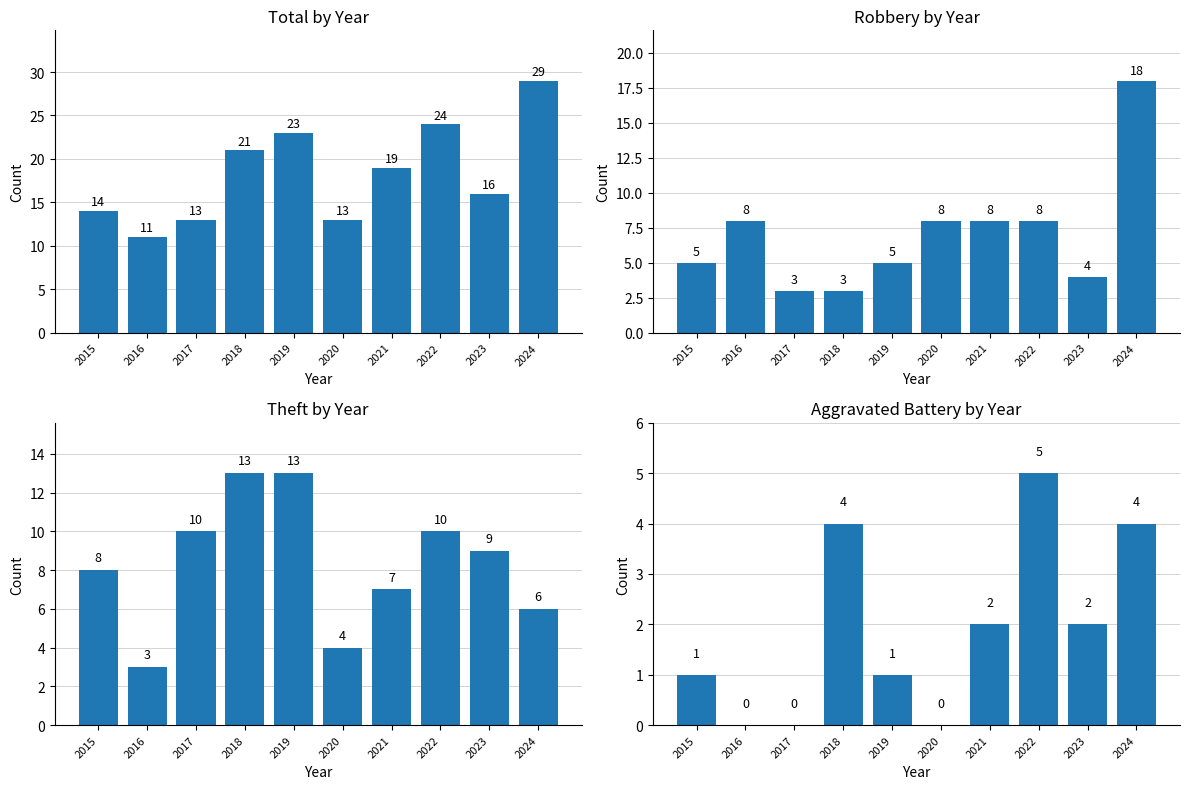

What is the difference between the maximum and minimum values in the Total series?

18